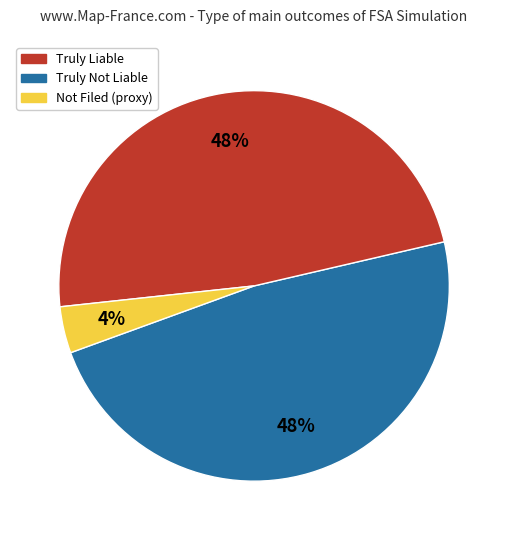

To the nearest percent, what is the average slice percentage?

33%